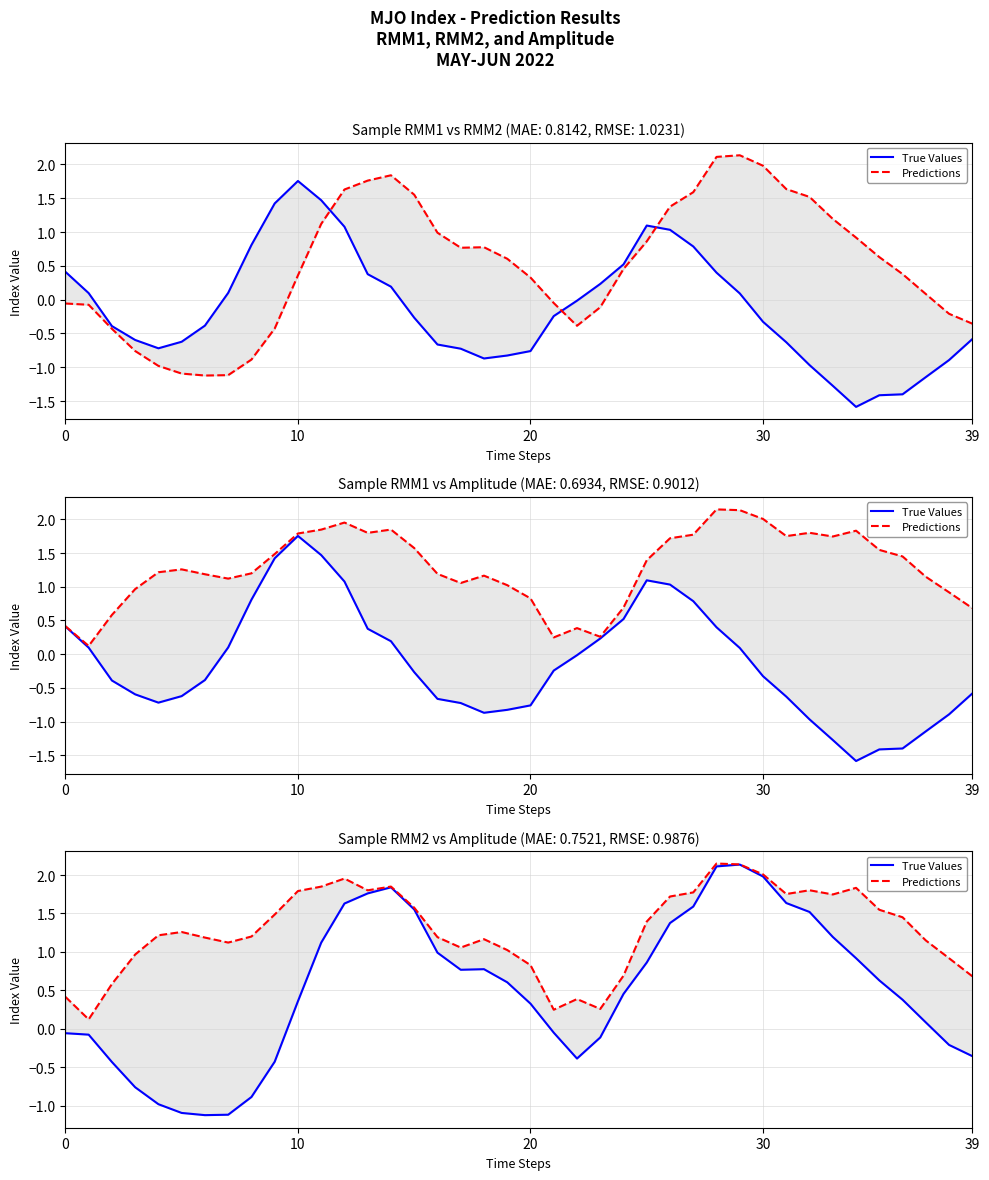

Reading right to left, what are all the values shown in this chart?

True Values: -0.4	-0.2	0.1	0.4	0.6	0.9	1.2	1.5	1.6	2.0	2.1	2.1	1.6	1.4	0.9	0.5	-0.1	-0.4	-0.1	0.3	0.6	0.8	0.8	1.0	1.6	1.8	1.8	1.6	1.1	0.4	-0.4	-0.9	-1.1	-1.1	-1.1	-1.0	-0.8	-0.4	-0.1	-0.1
Predictions: 0.7	0.9	1.1	1.5	1.5	1.8	1.7	1.8	1.8	2.0	2.1	2.1	1.8	1.7	1.4	0.7	0.3	0.4	0.2	0.8	1.0	1.2	1.1	1.2	1.6	1.8	1.8	2.0	1.8	1.8	1.5	1.2	1.1	1.2	1.3	1.2	1.0	0.6	0.1	0.4